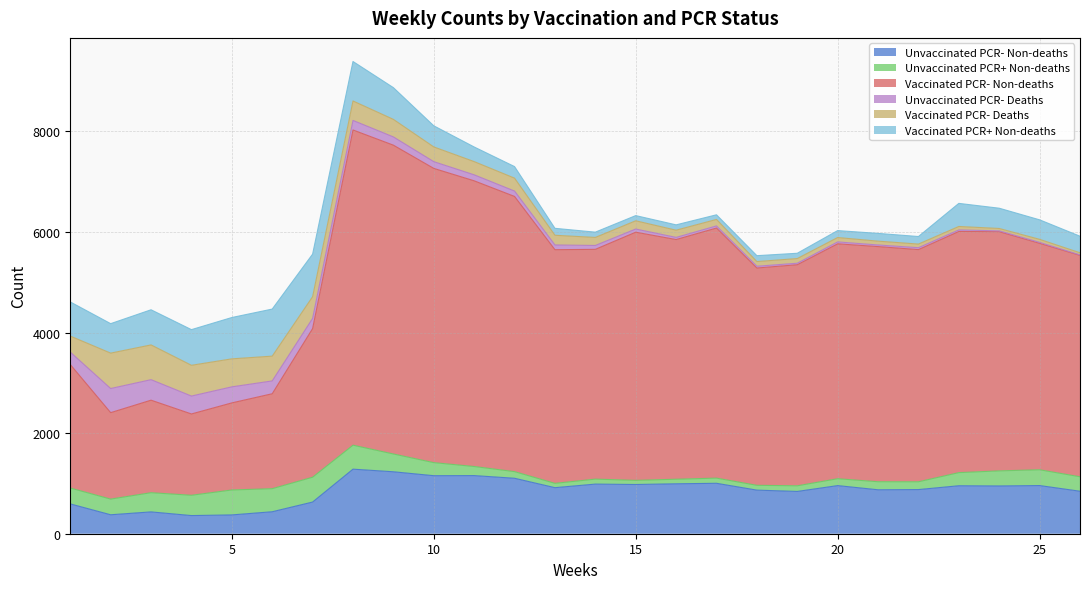

Is it true that Vaccinated PCR- Non-deaths equals 941 at 19?

False